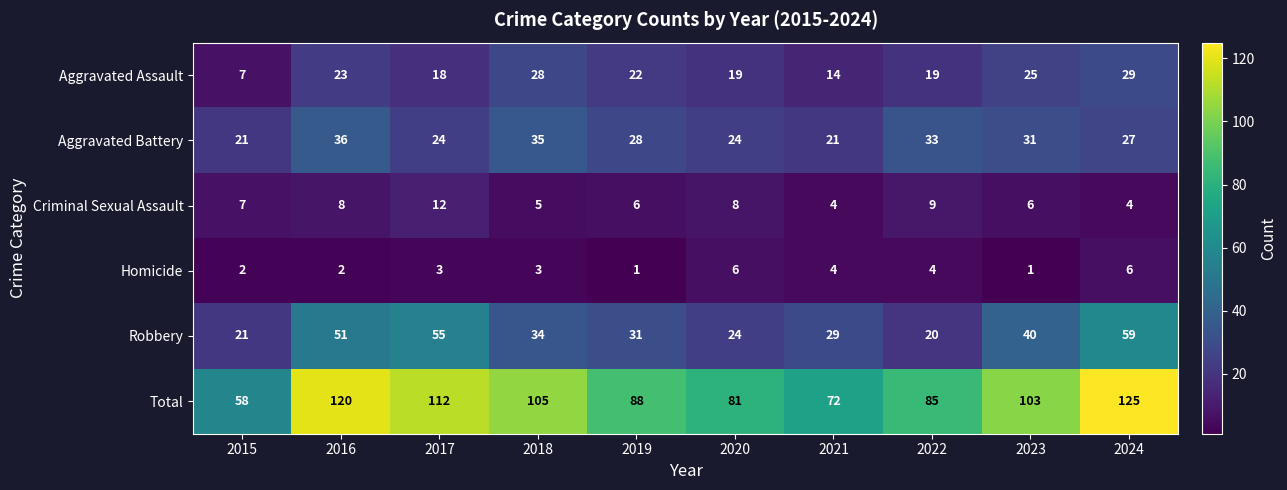

Rank the series by their maximum value, from lowest to highest.

Homicide, Criminal Sexual Assault, Aggravated Assault, Aggravated Battery, Robbery, Total